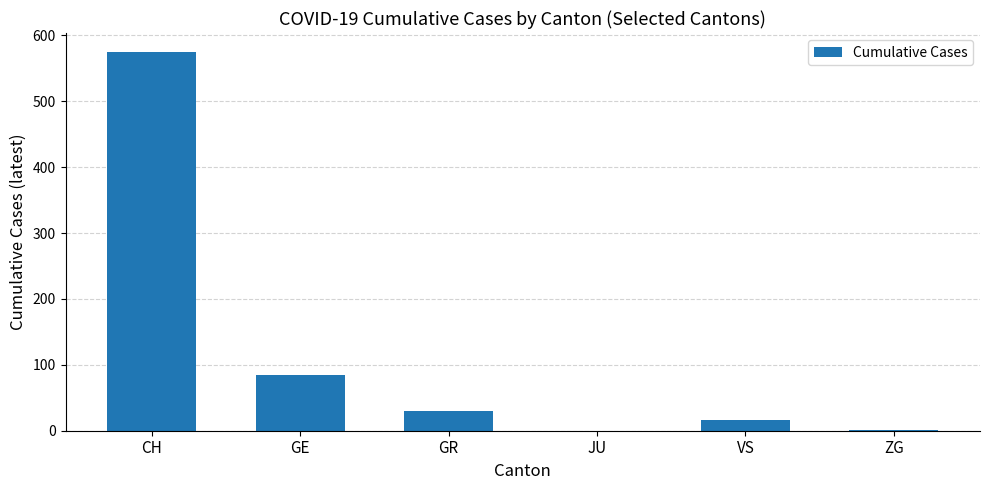

What is the sum of all values?

708